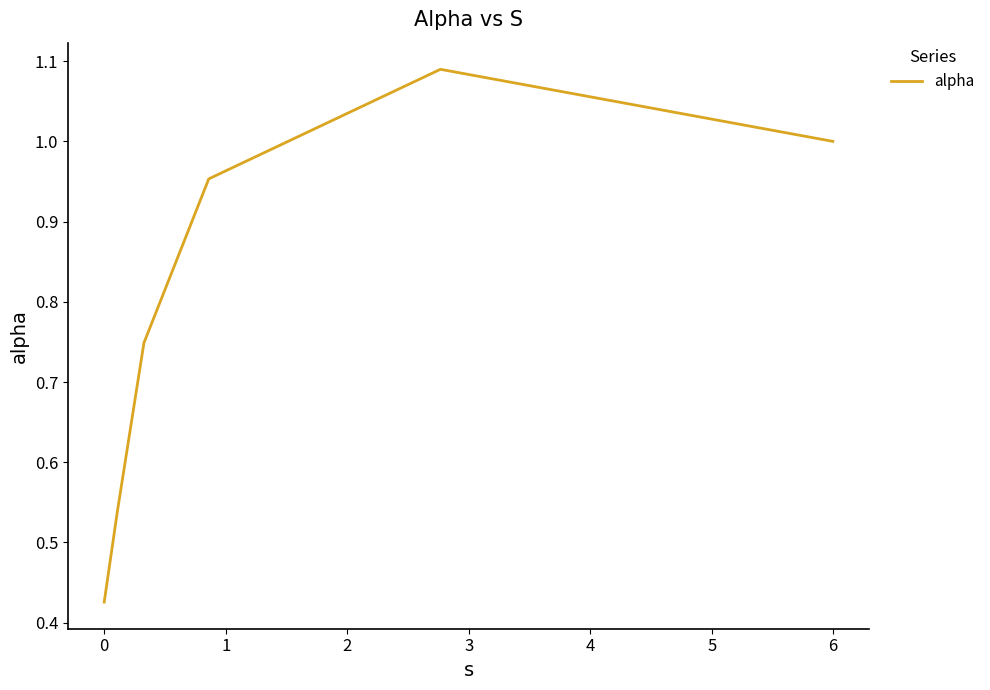

What is the average value?

0.8